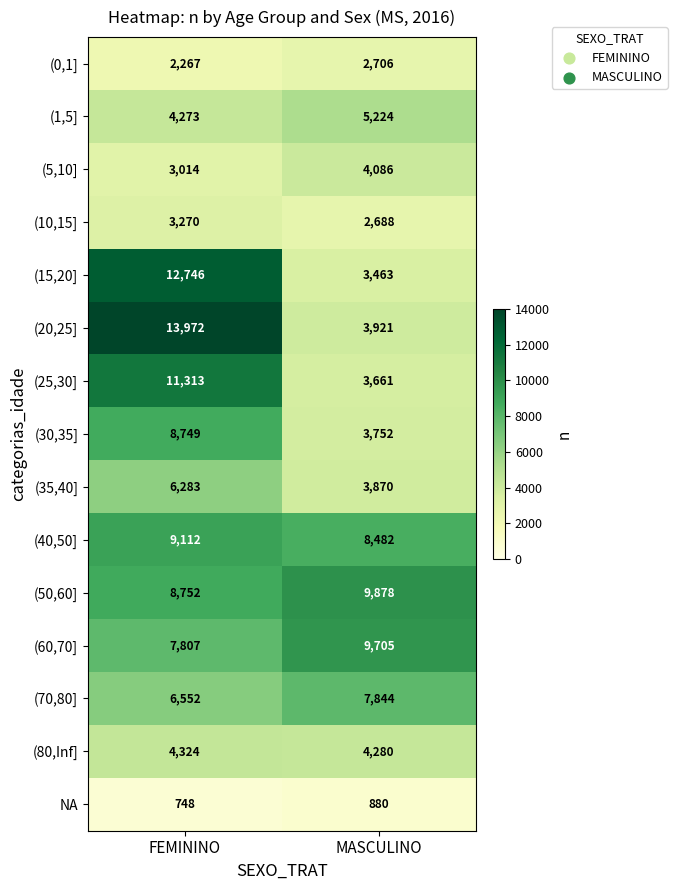

What is the difference between the highest and lowest values at MASCULINO?

8998